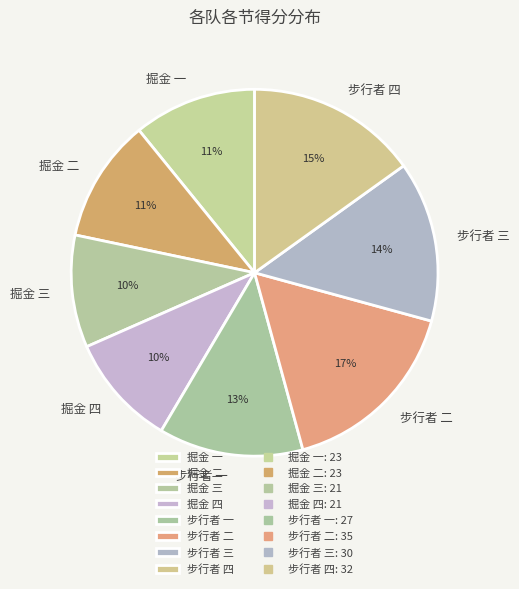

Is 掘金 一 the majority of the pie?

No